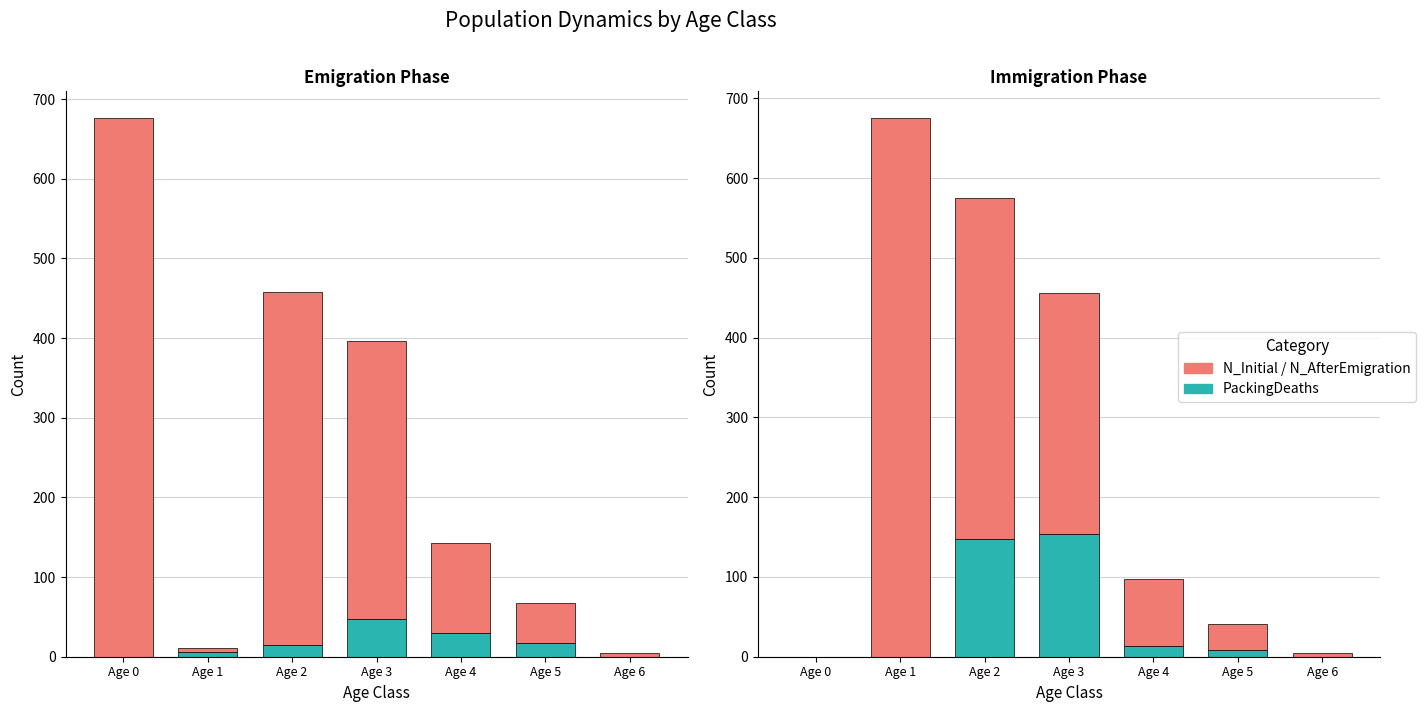

What is the value of the PackingDeaths_Immigration_Class bar at the 4th from the left?

154